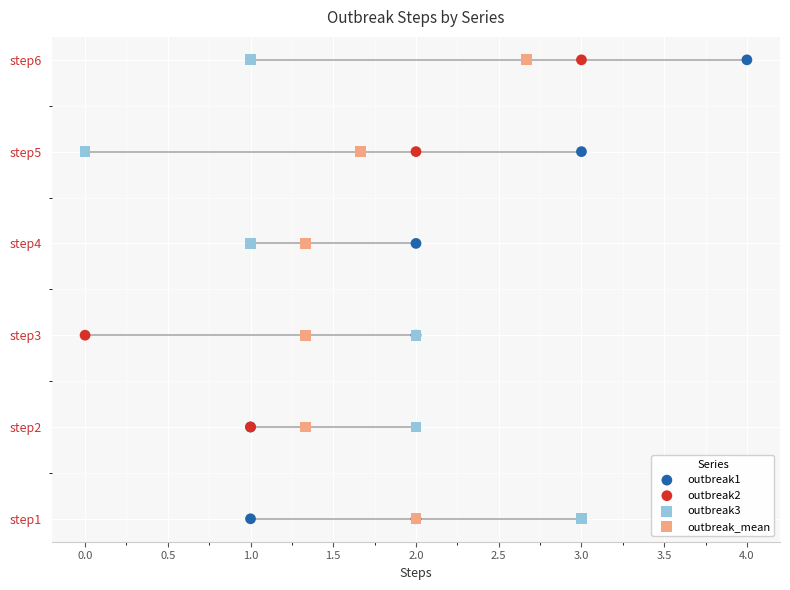

Is the value of outbreak1 at 1.5 greater than the value of outbreak2 at 1.5?

No